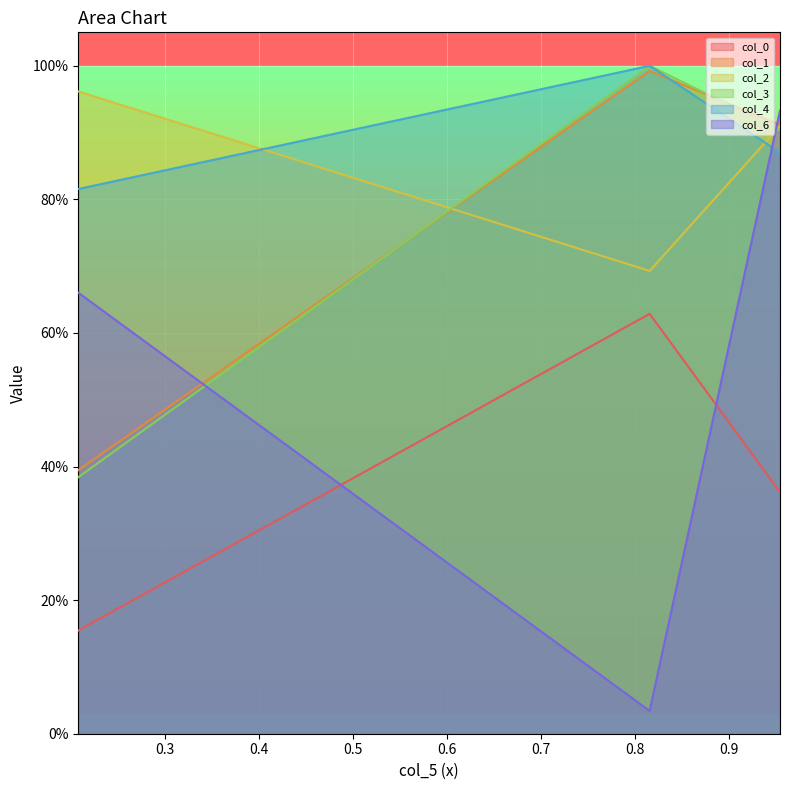

True or false: col_4 has a value of 0.5 at 0.954397743459037.

False